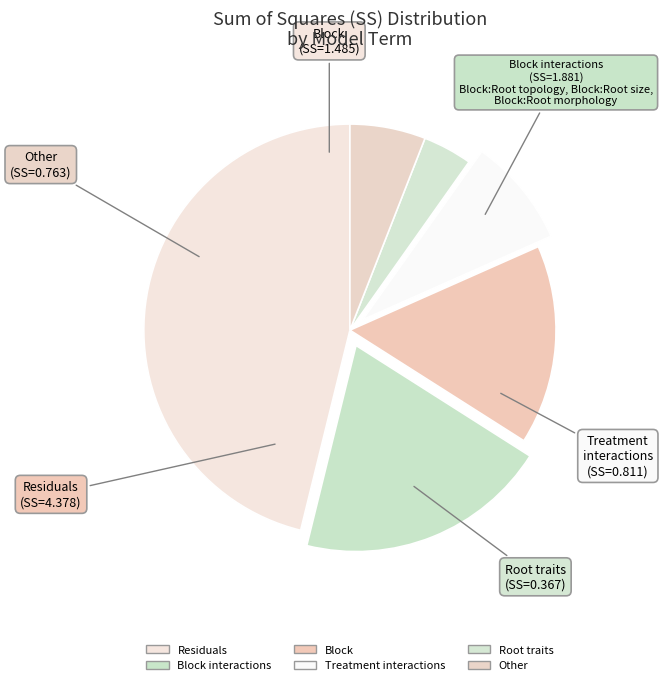

Is there any slice that represents more than half of the pie?

No